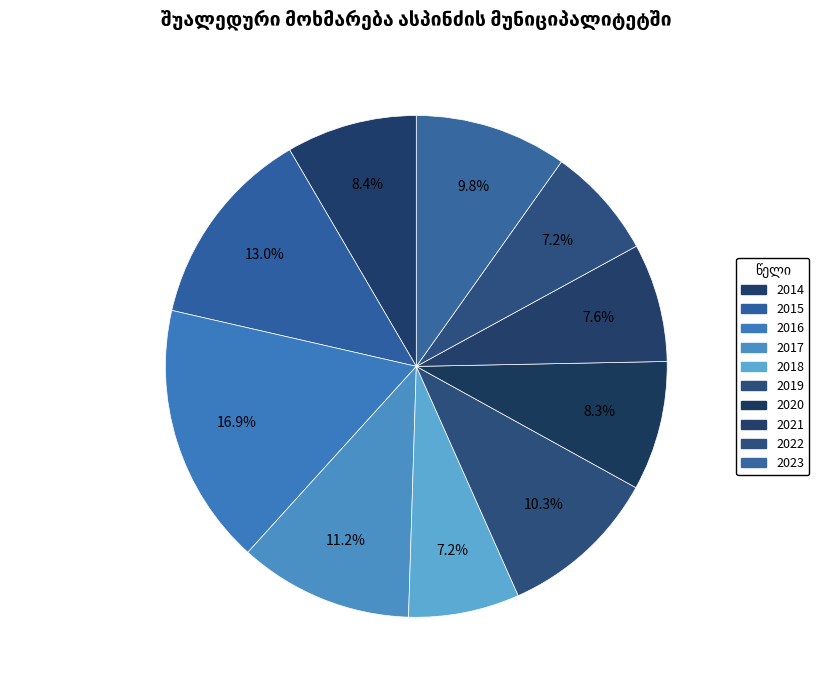

Count the number of slices in the pie.

10